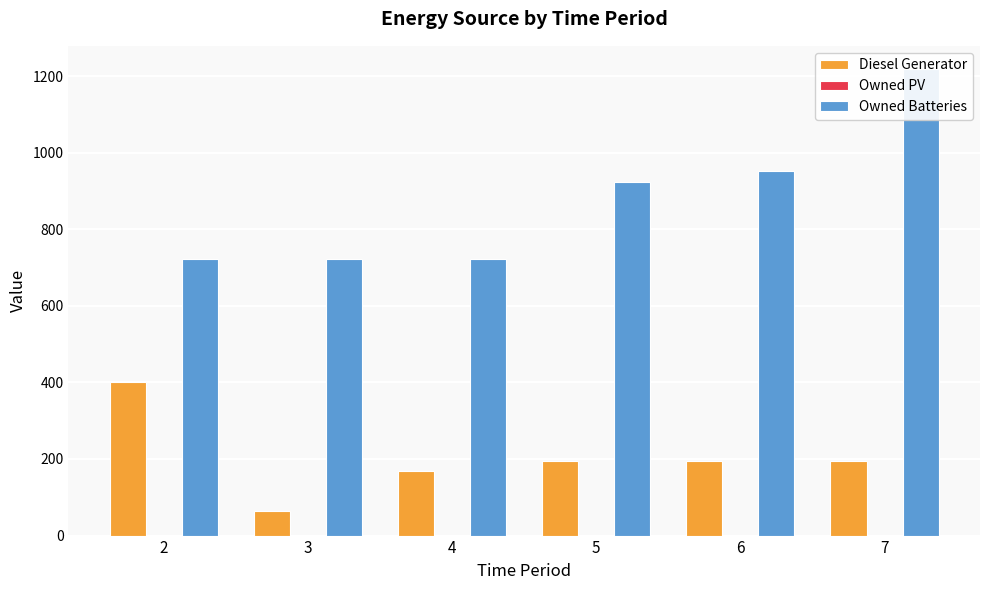

What is the difference between the maximum and minimum values in the Diesel Generator series?

337